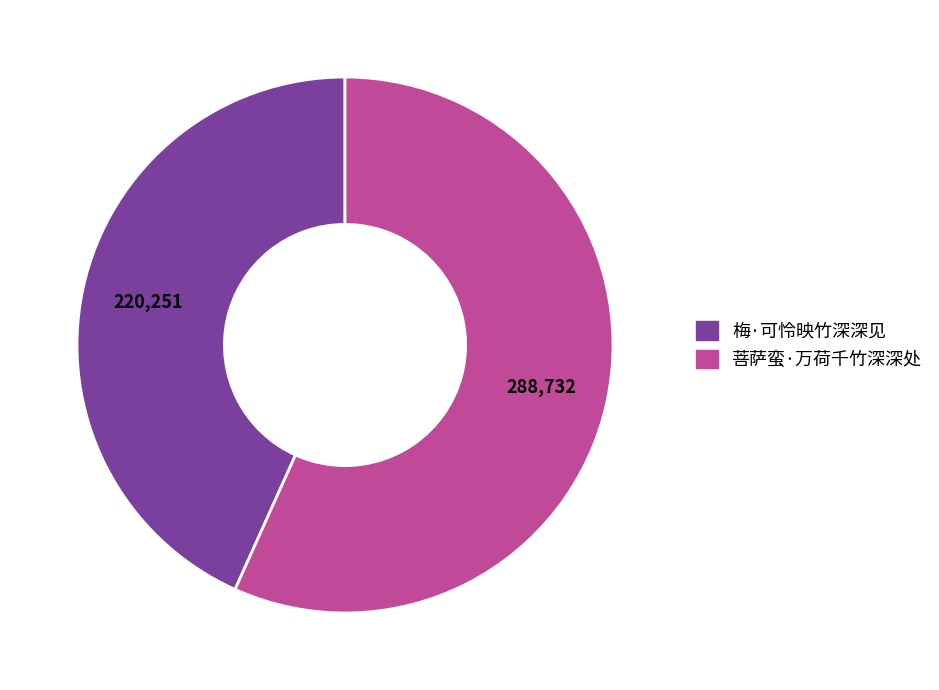

What is the ratio of the value at 梅·可怜映竹深深见 to the value at 菩萨蛮·万荷千竹深深处?

0.8